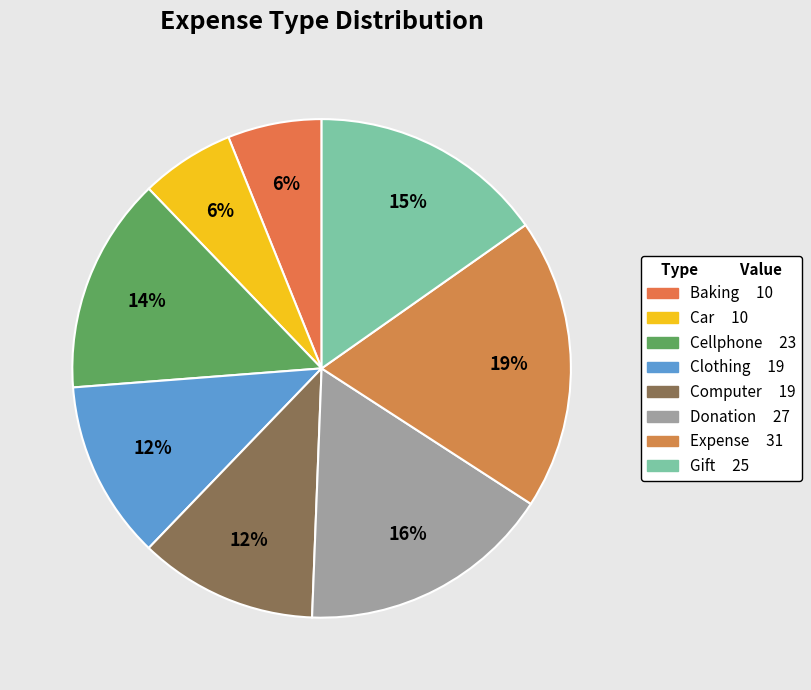

Approximately how many times larger is the value at Car compared to Clothing?

0.5